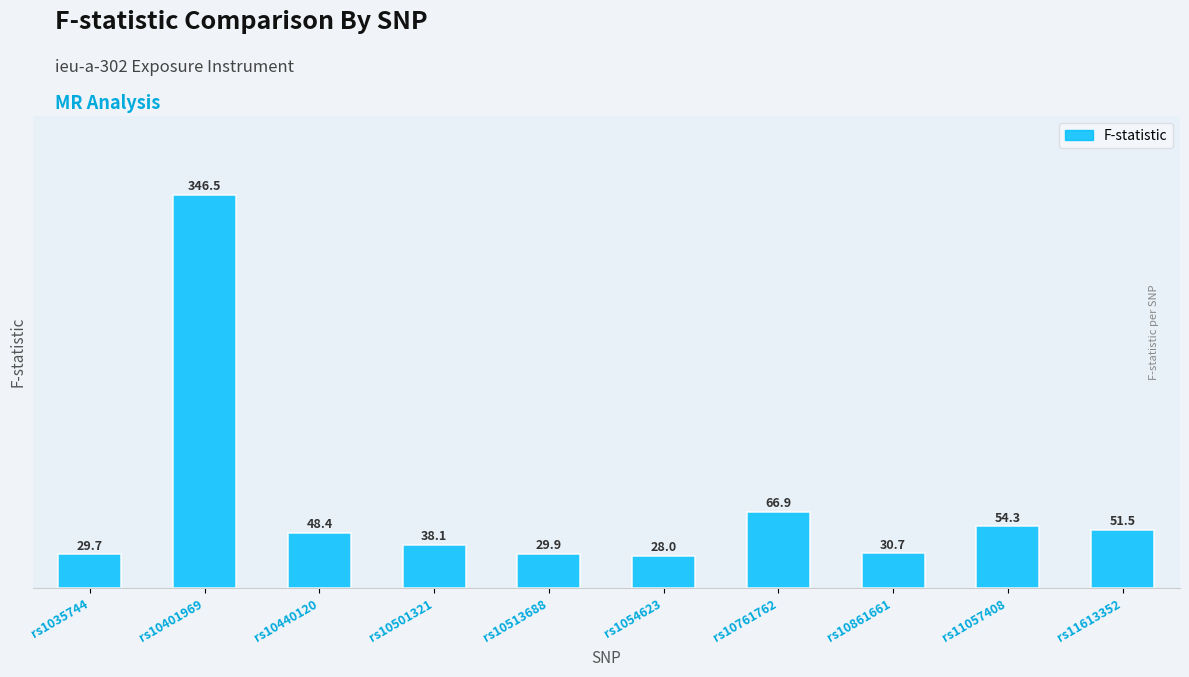

The chart shows a value of 38.1 at rs10501321. True or false?

True